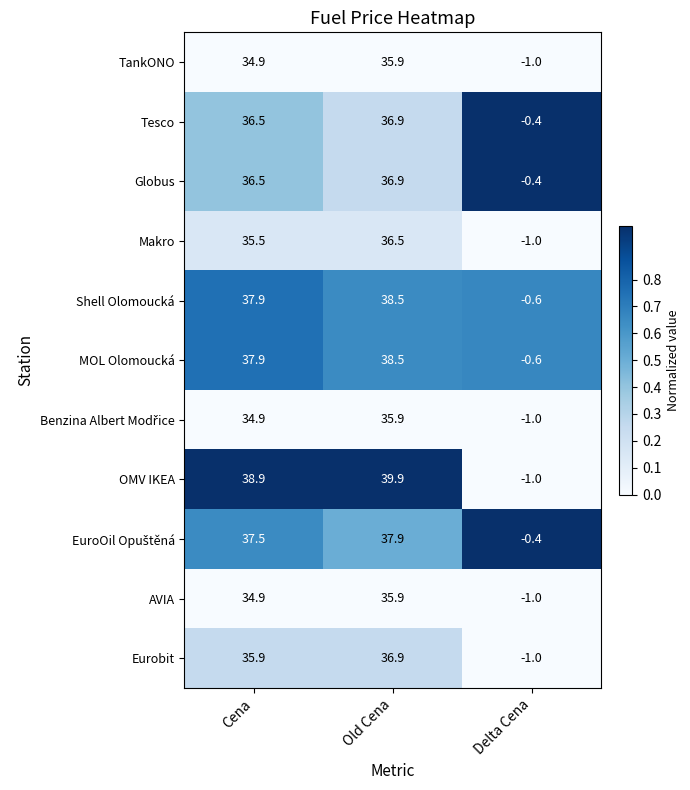

How many categories are shown in the chart?

3